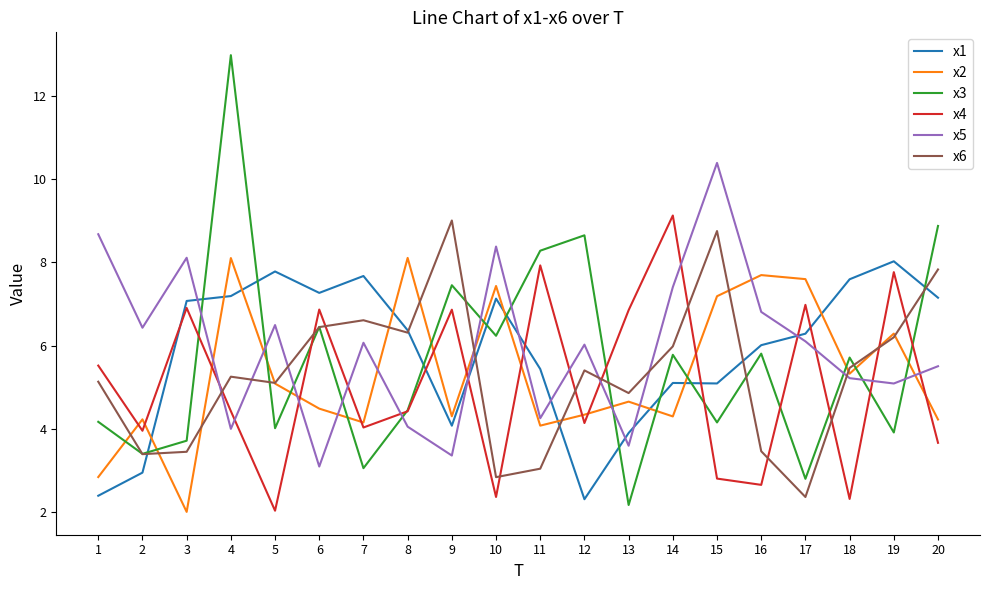

True or false: x5 and x3 cross at least once.

True